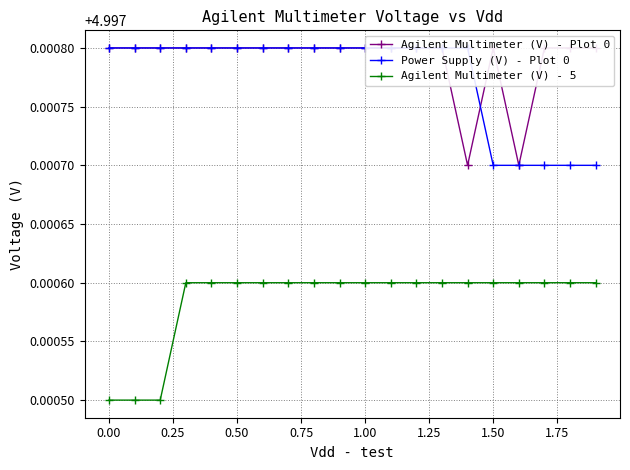

After their last crossing, which series has the higher values: Power Supply (V) - Plot 0 or Agilent Multimeter (V) - Plot 0?

Agilent Multimeter (V) - Plot 0